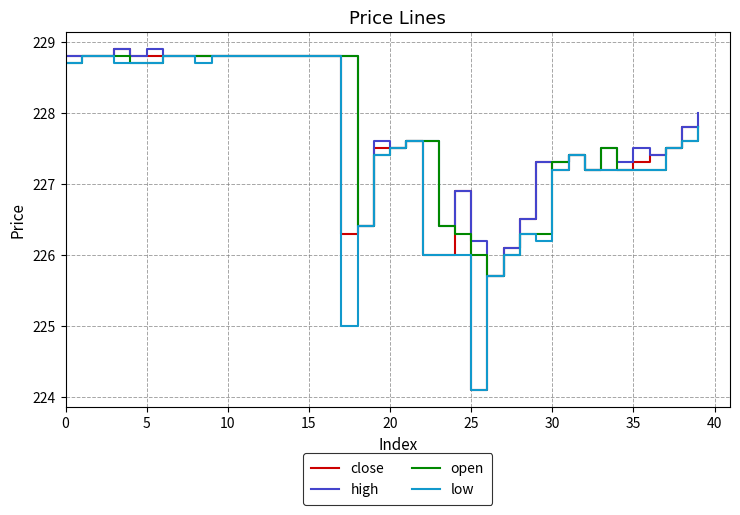

What is the highest value of the open series?

228.8